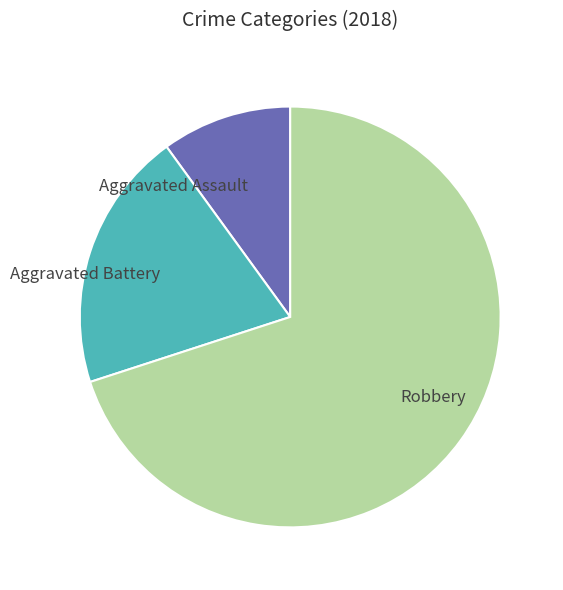

Does any single category account for the majority?

Yes